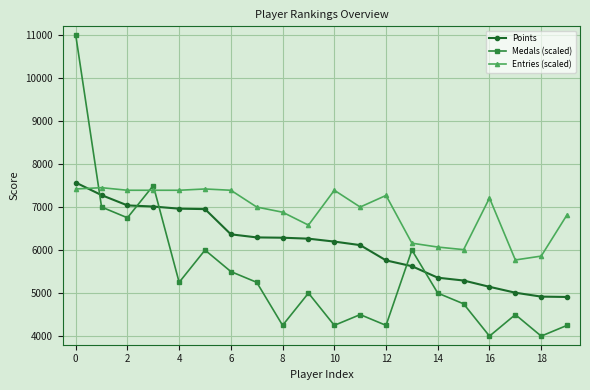

List the series in order of their overall mean, lowest first.

Medals (scaled), Points, Entries (scaled)